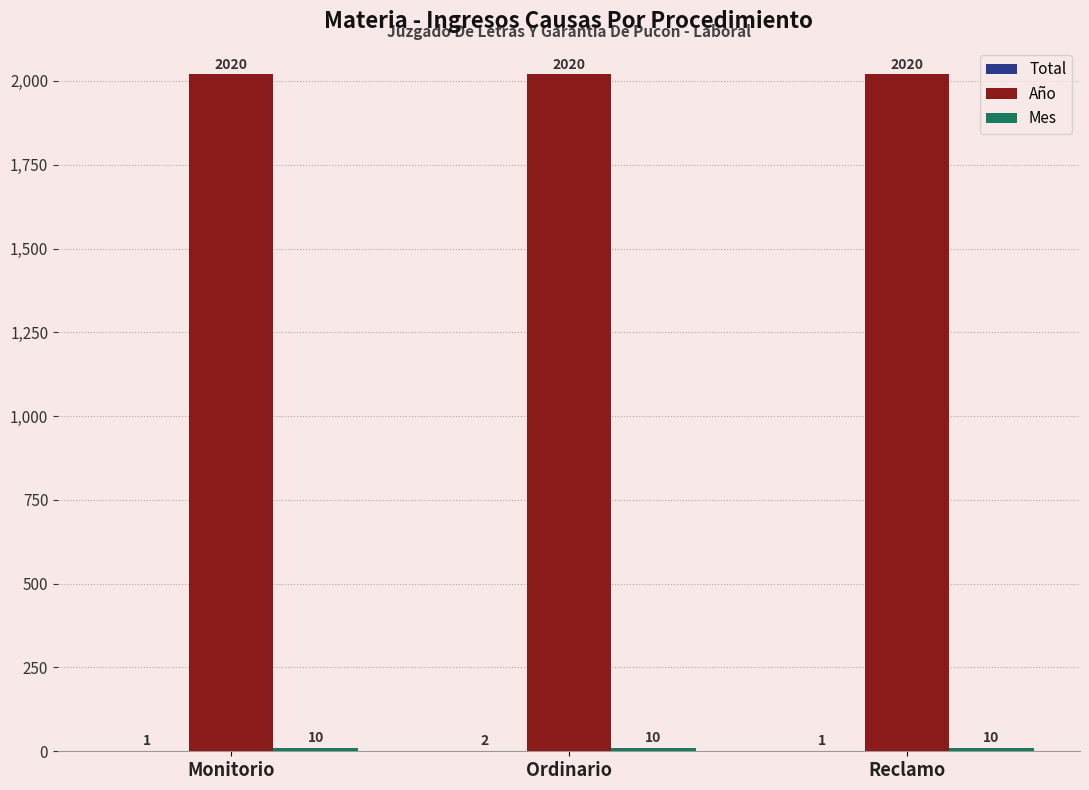

At which category is the sum across all series the highest?

Ordinario